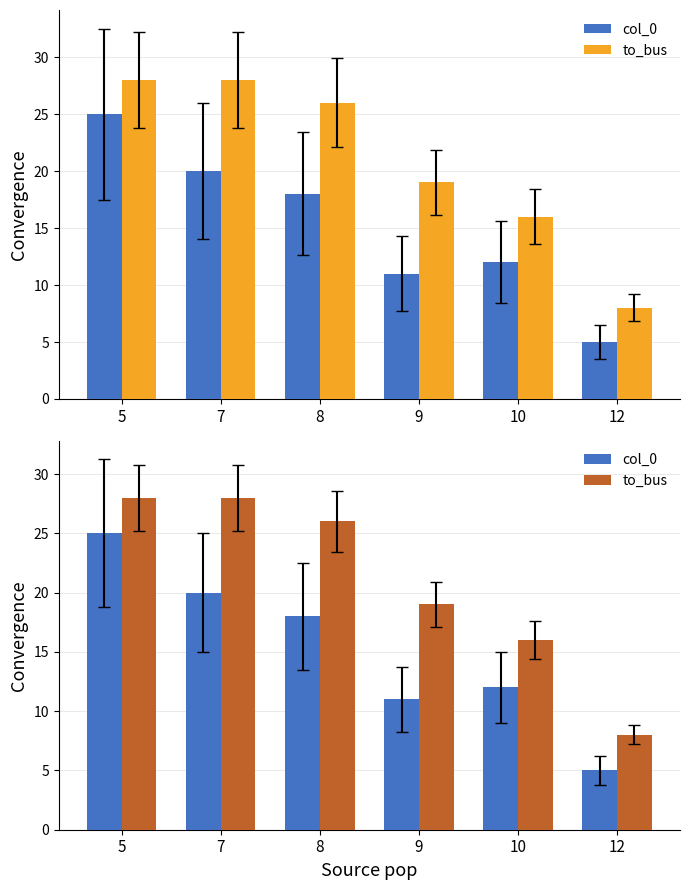

What is the value of the to_bus bar at the 5th from the left?

16